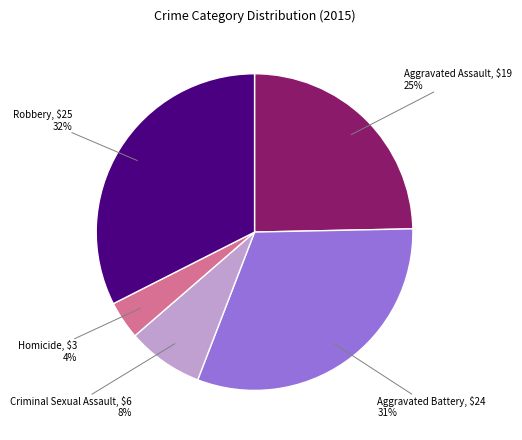

Count the number of slices in the pie.

5